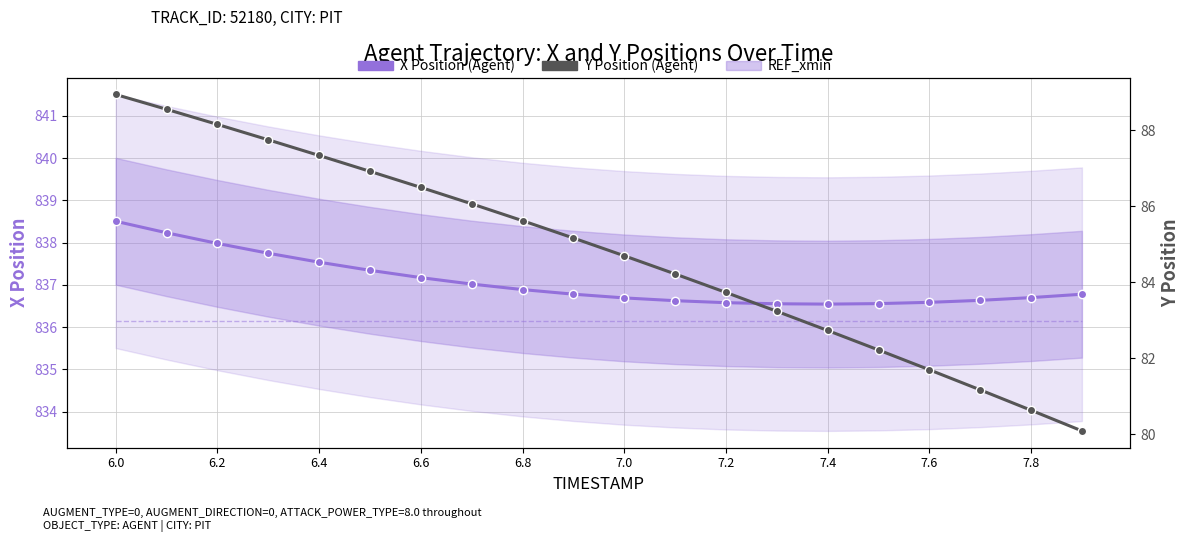

True or false: X Position (Agent) and Y Position (Agent) cross at least once.

False